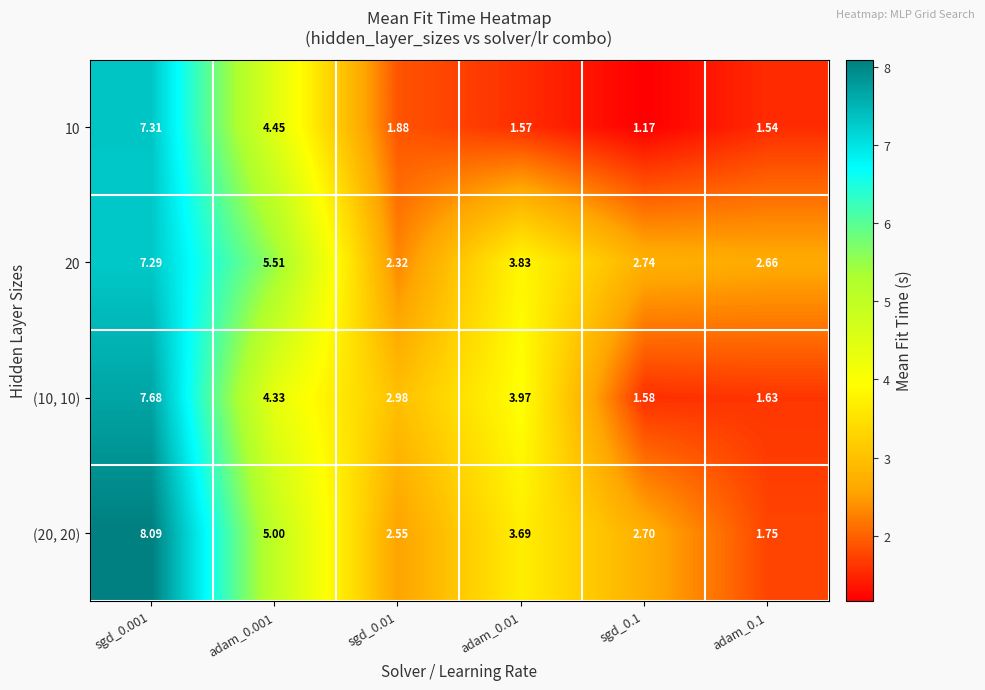

Is the value of (10, 10) at adam_0.01 greater than the value of 10 at sgd_0.01?

Yes